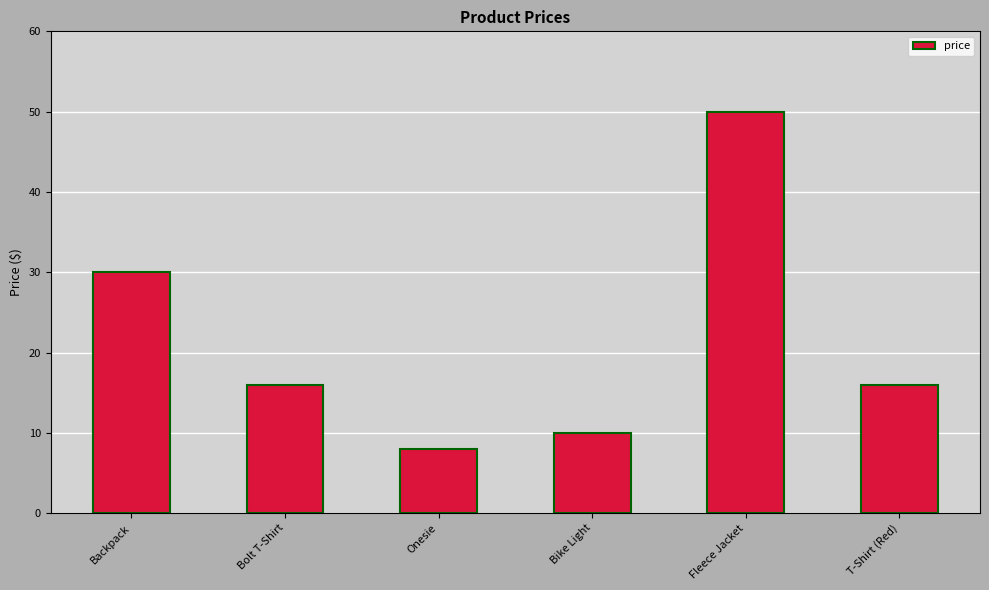

At which category does the chart reach its minimum across all series?

Onesie